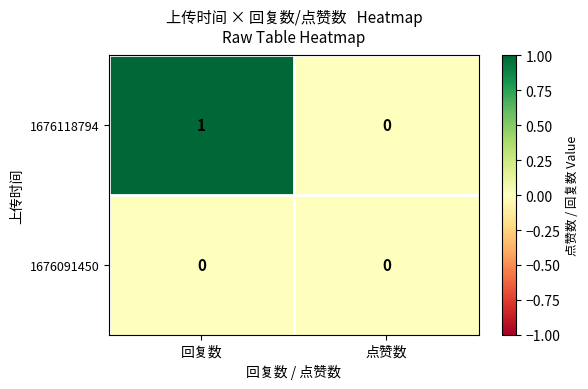

At which label does 1676118794 reach its peak?

回复数